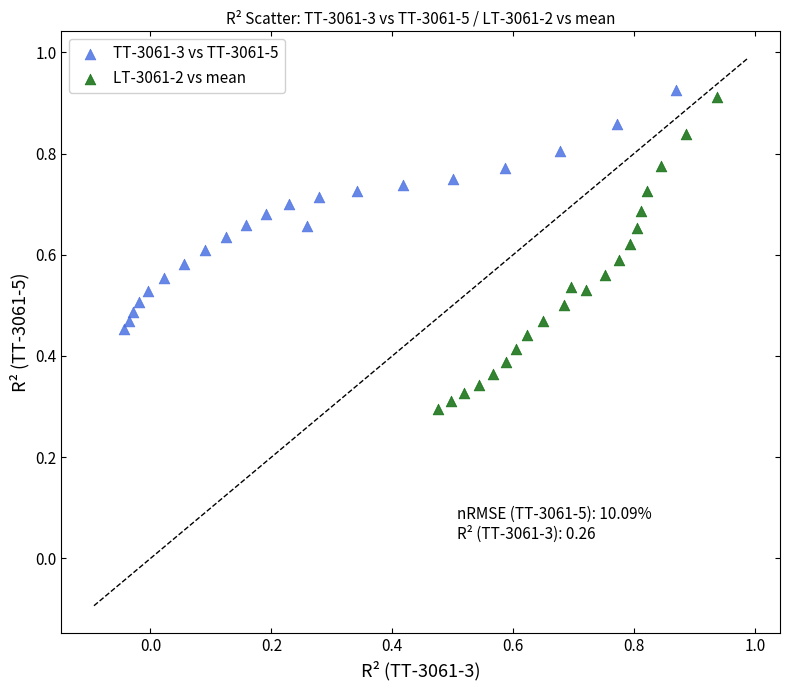

Which series contains the lowest Y value?

LT-3061-2 vs mean